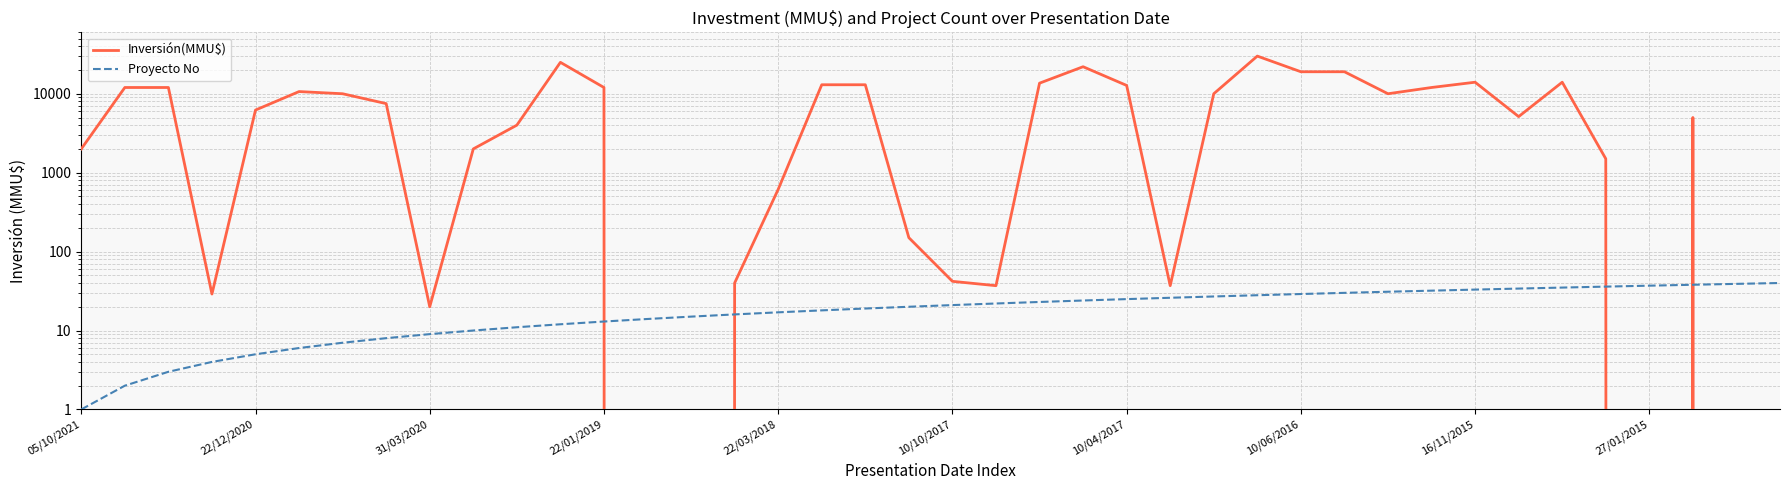

Rank the categories by Inversión(MMU$) value from highest to lowest.

27, 11, 23, 28, 29, 32, 34, 22, 17, 18, 24, 22/12/2020, 31/03/2020, 12, 31, 10/10/2017, 10/04/2017, 26, 30, 10/06/2016, 22/03/2018, 33, 37, 10, 05/10/2021, 27/01/2015, 35, 16, 19, 20, 15, 21, 25, 22/01/2019, 16/11/2015, 13, 14, 36, 38, 39